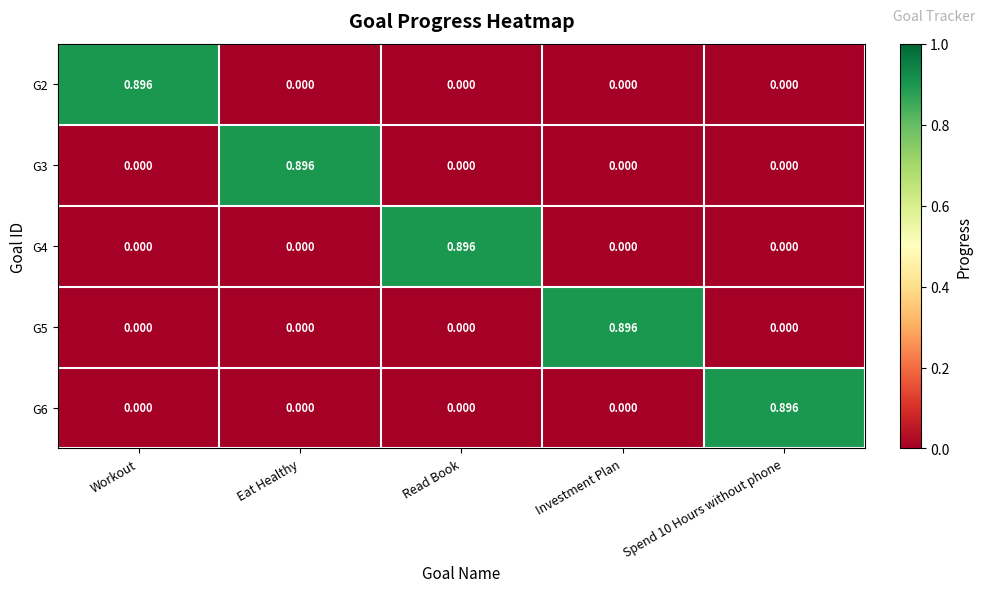

At which label does G5 reach its peak?

Investment Plan